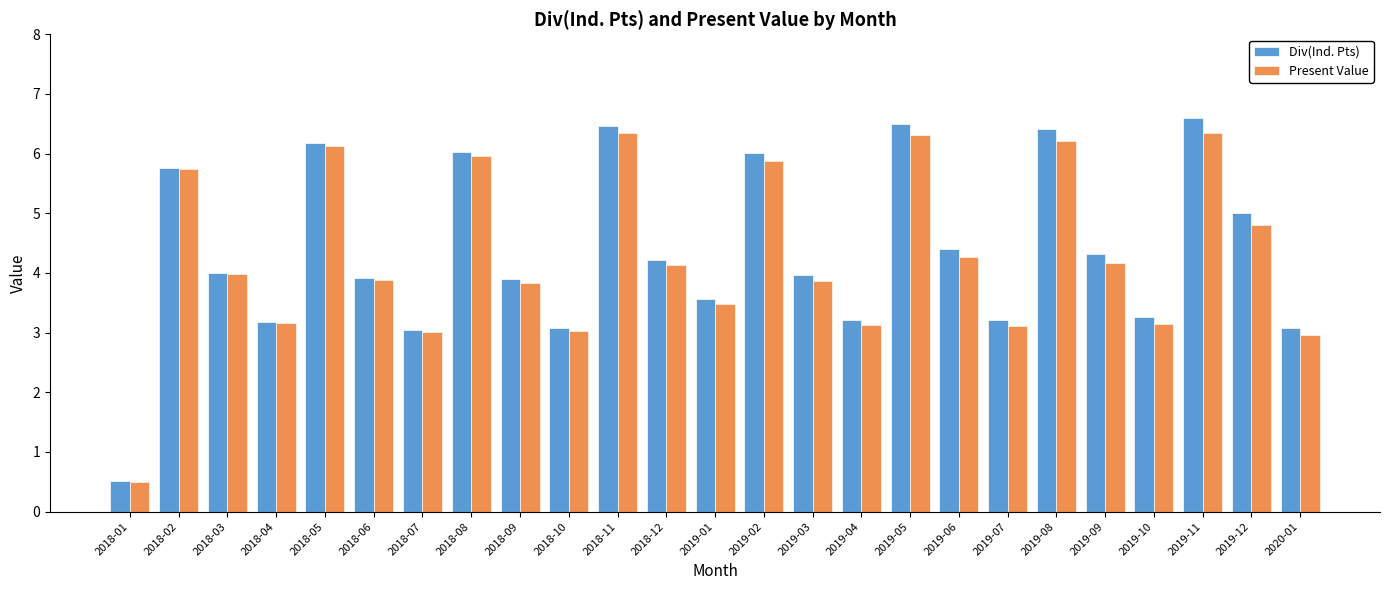

What is the average value of the Div(Ind. Pts) series?

4.4